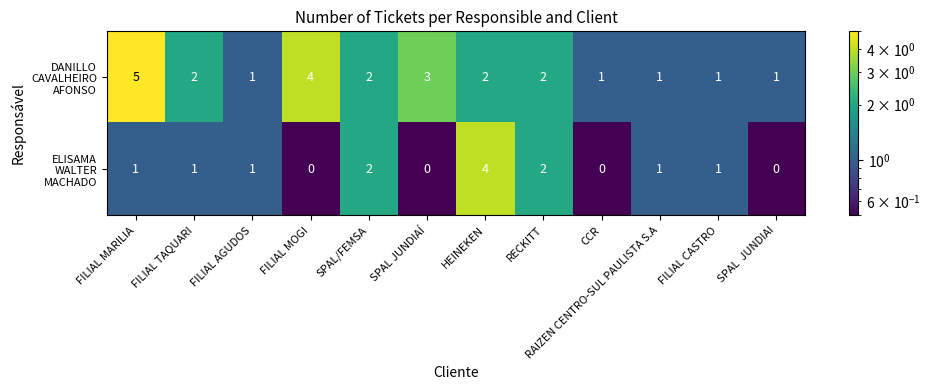

What is the total value across all series at FILIAL MARILIA?

6